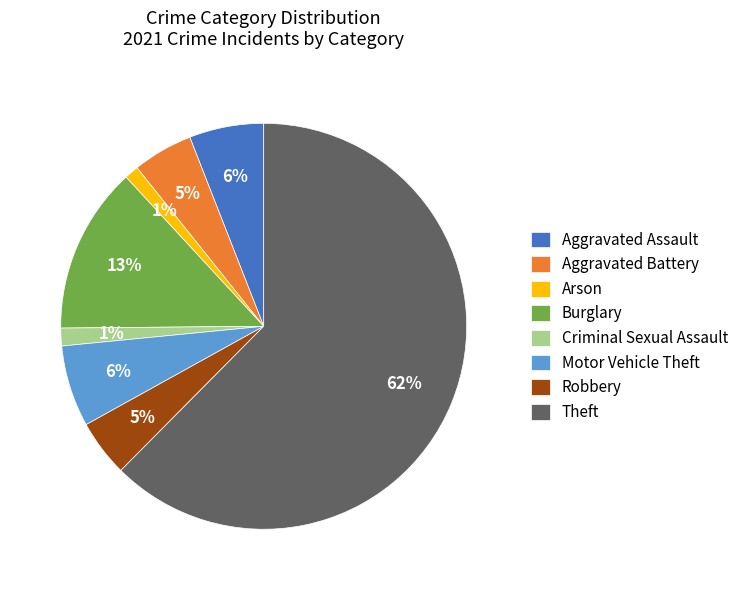

Which slice is the largest?

Theft